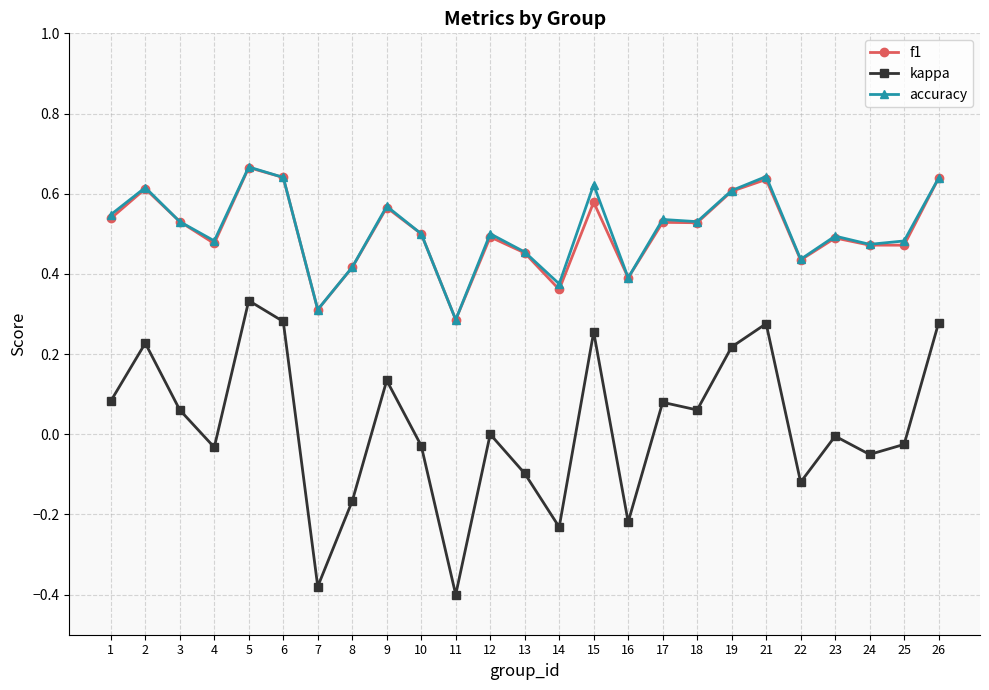

Is it true that f1 equals 1.0 at 15?

False